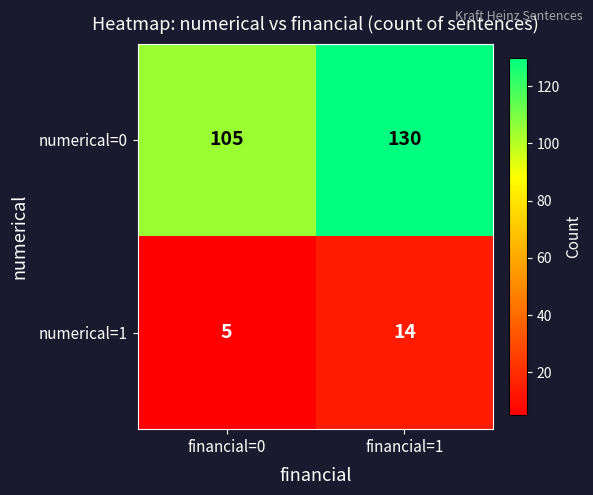

What is the total value across all series at financial=1?

144